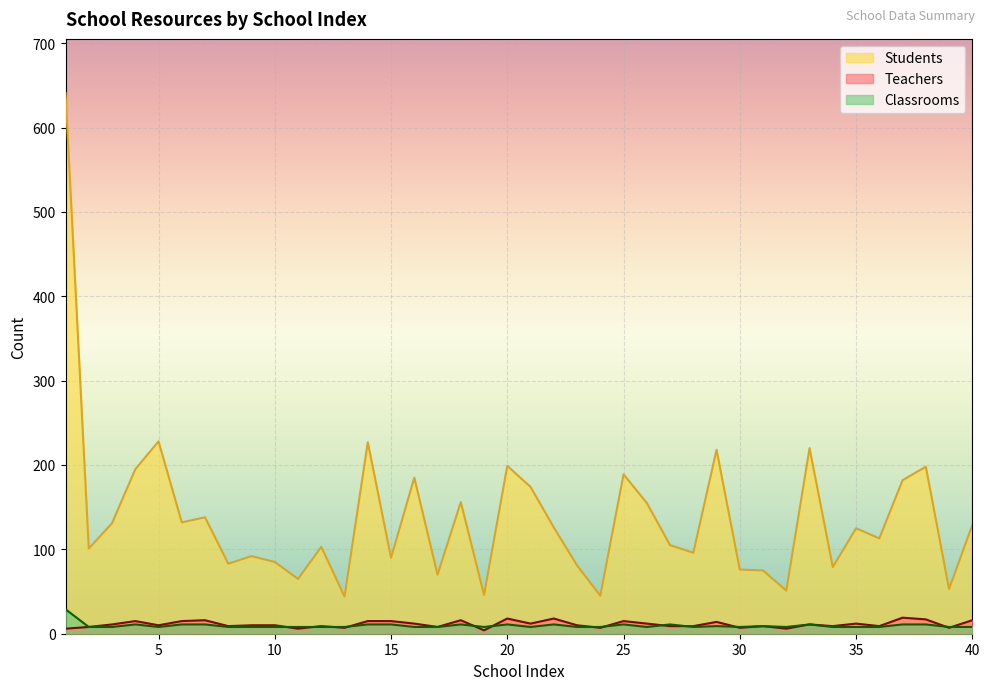

True or false: Students and Teachers cross at least once.

False